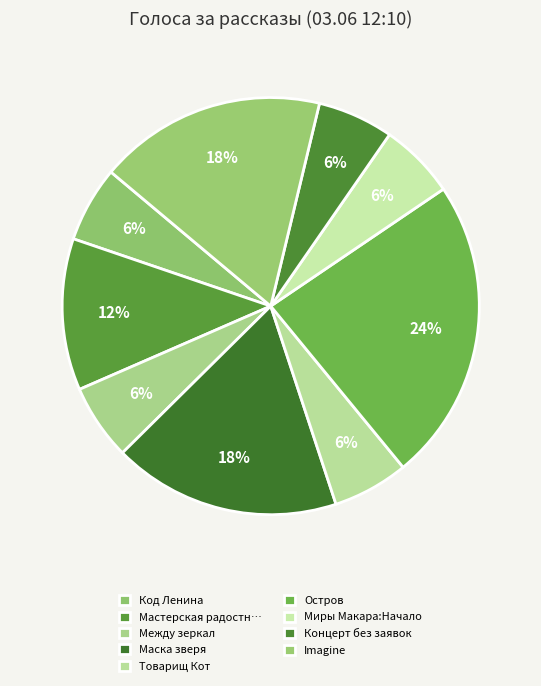

Which has a higher value, Концерт без заявок or Между зеркал?

Концерт без заявок